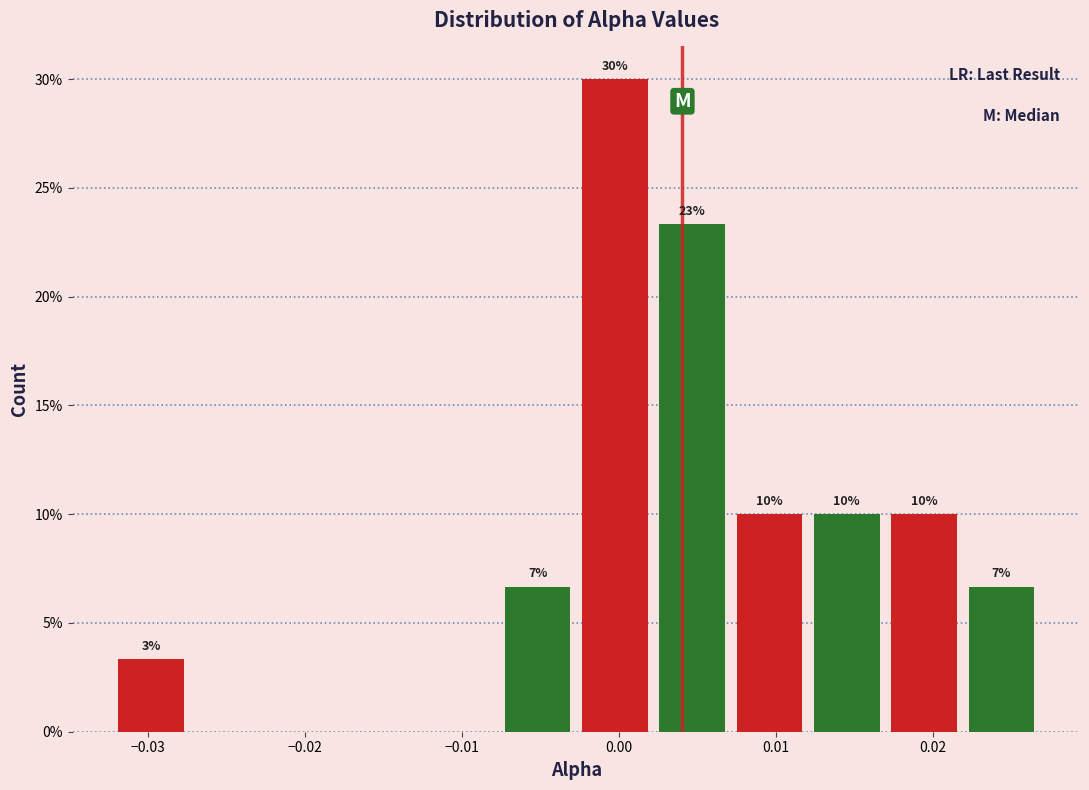

Which range on the x-axis has the tallest bar?

-0.003 to 0.002